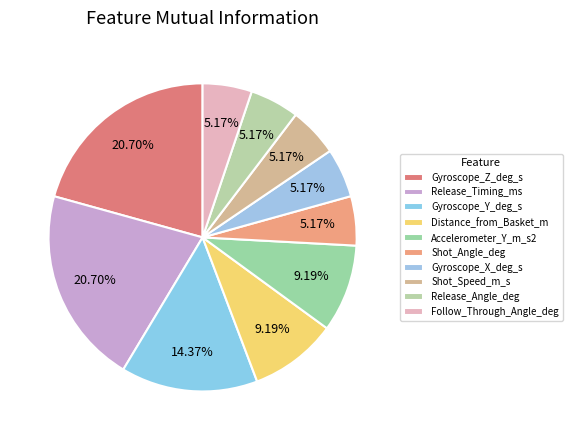

How many slices are in this pie chart?

10